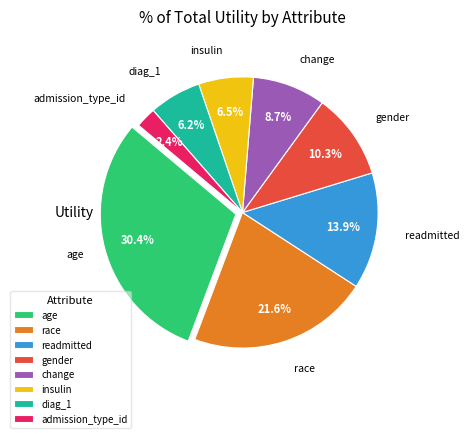

Is there any slice that represents more than half of the pie?

No